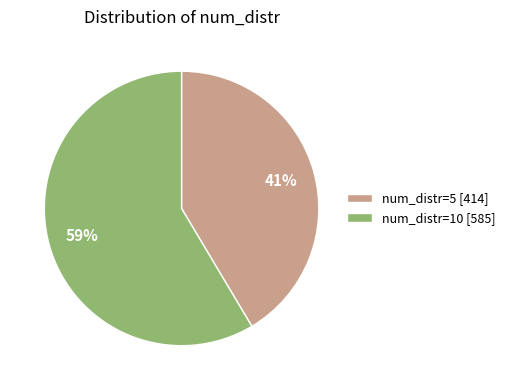

What is the largest slice in the pie chart?

num_distr=10 [585]